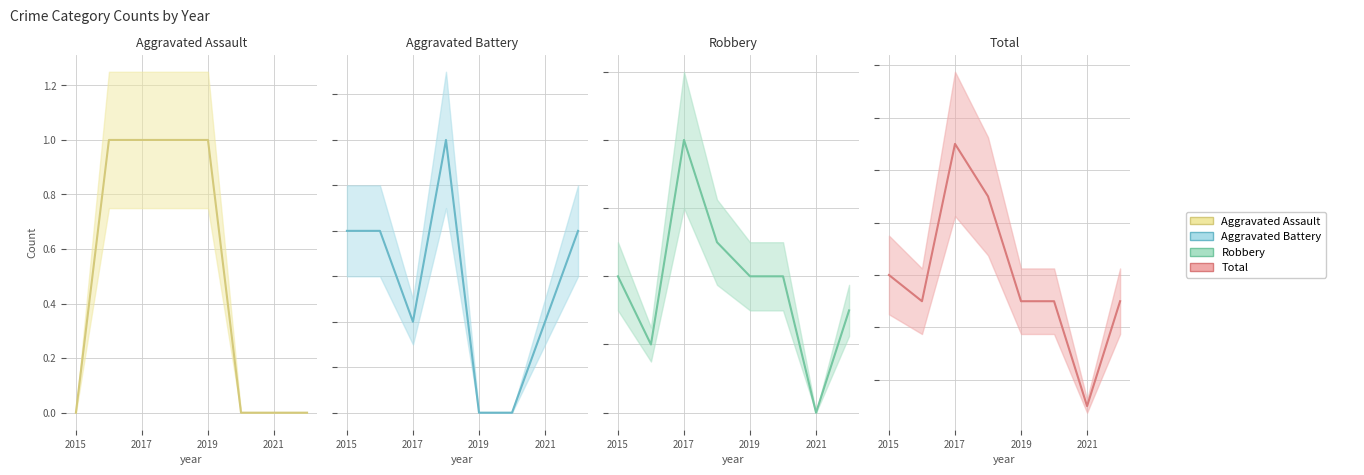

List the series in order of their overall mean, highest first.

Total, Robbery, Aggravated Battery, Aggravated Assault